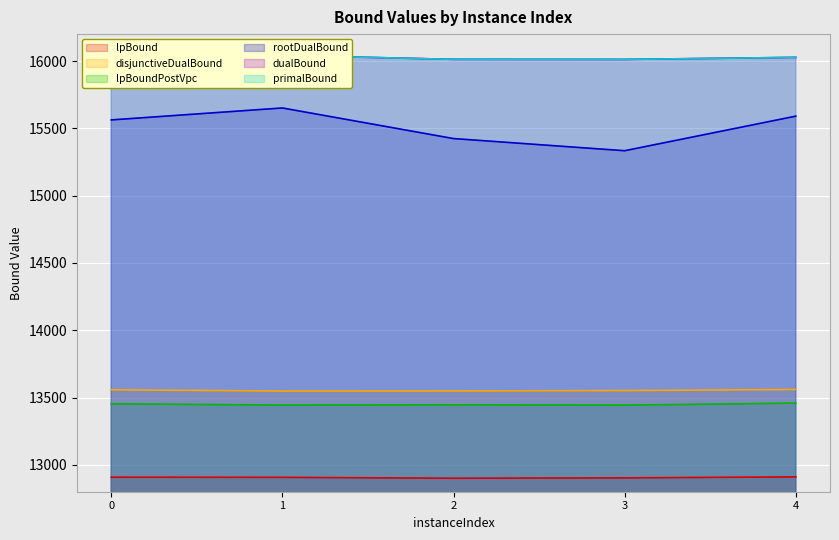

List the series in order of their peak value, lowest first.

lpBound, lpBoundPostVpc, disjunctiveDualBound, rootDualBound, dualBound, primalBound